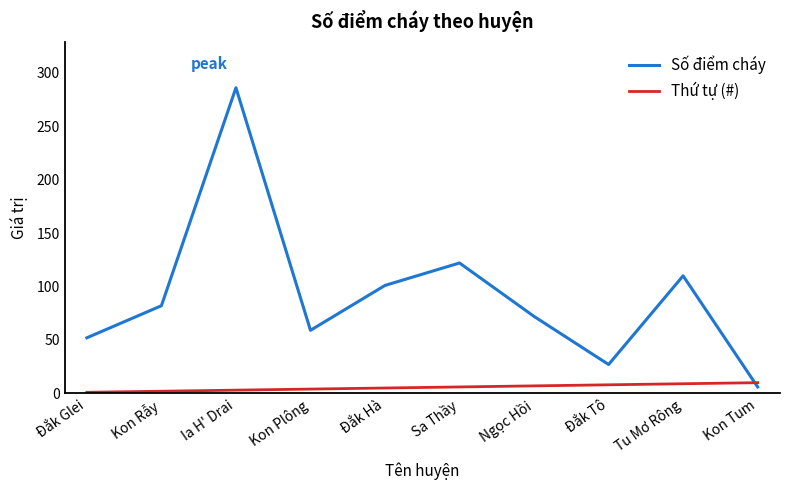

What is the maximum value for Thứ tự (#)?

10